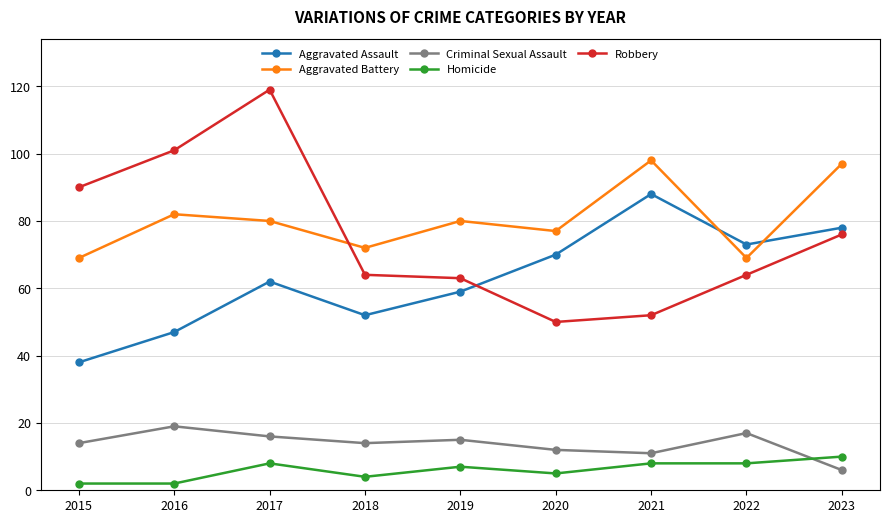

What is the difference between the maximum and minimum values in the Robbery series?

69